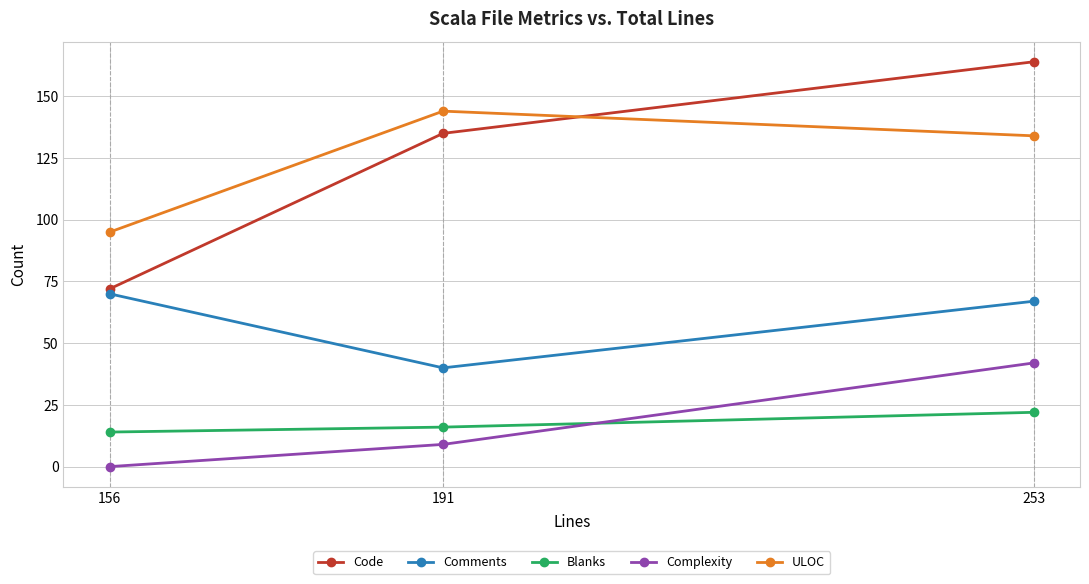

Between 191 and 253, which is larger?

253